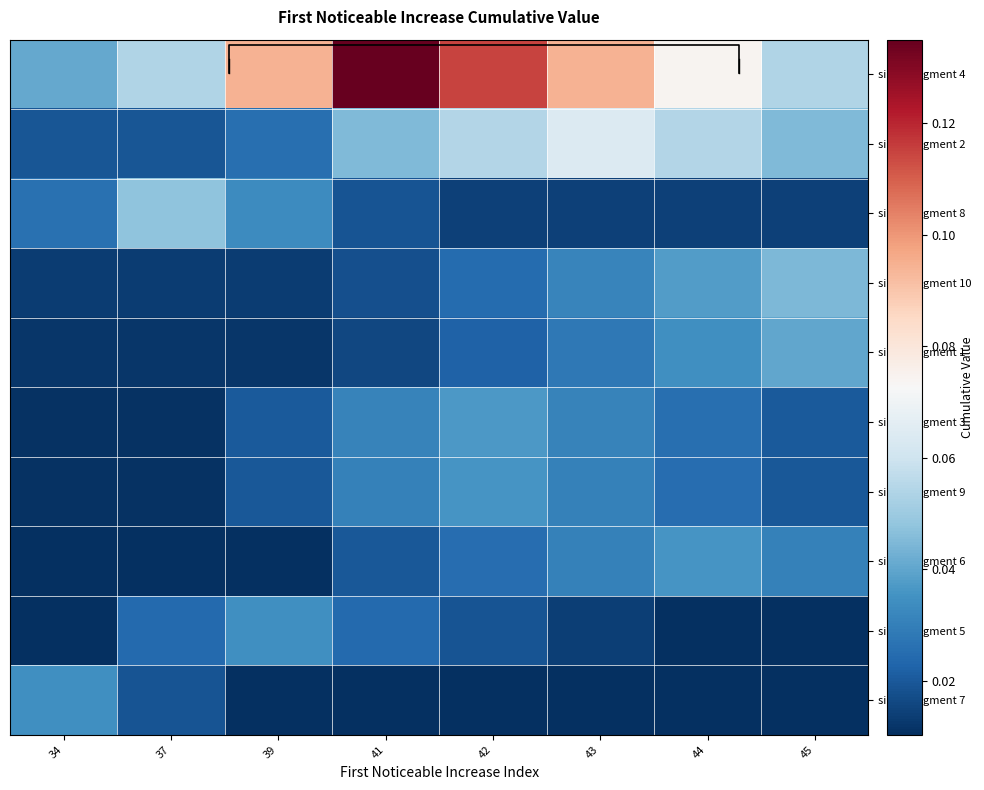

At 34, list the series in order from largest to smallest.

signal segment 4, signal segment 7, signal segment 8, signal segment 2, signal segment 10, signal segment 1, signal segment 3, signal segment 9, signal segment 6, signal segment 5